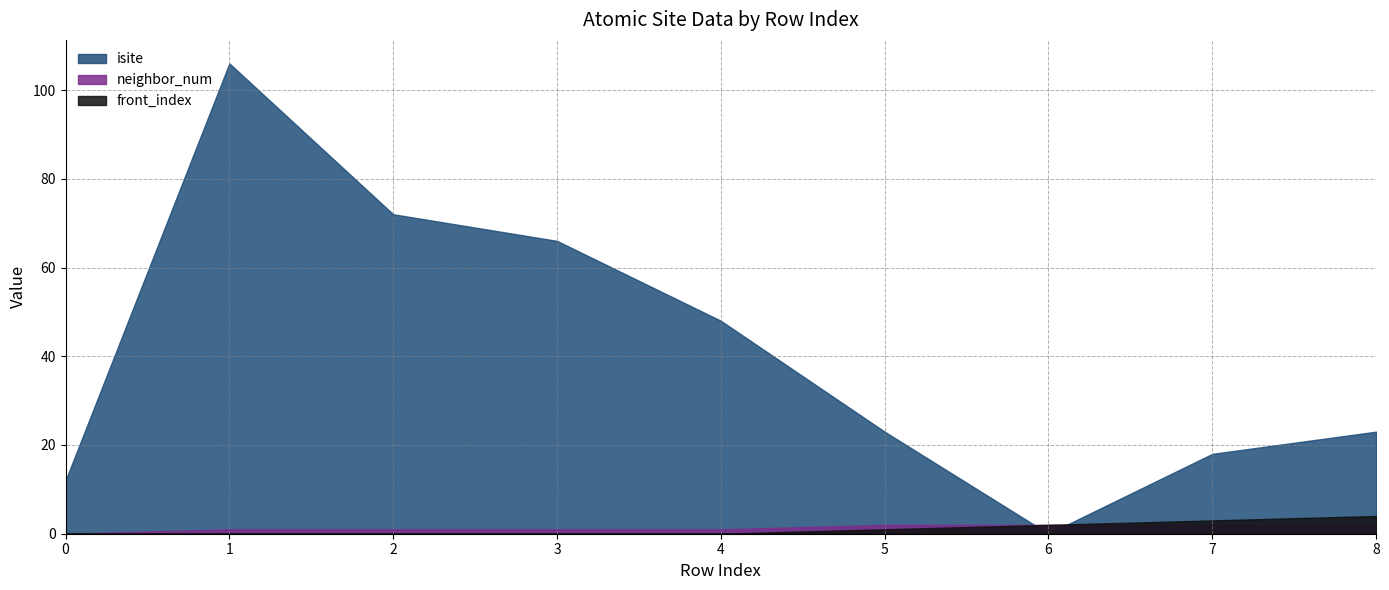

At how many categories does at least one series exceed 74?

1